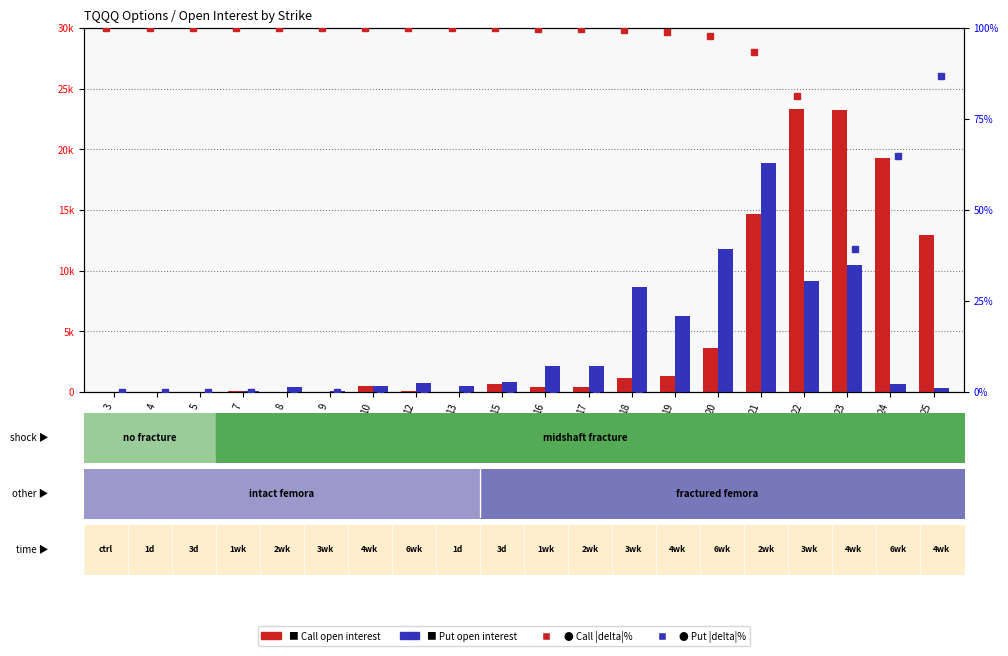

Which category has the lowest value in the delta_P series?

3